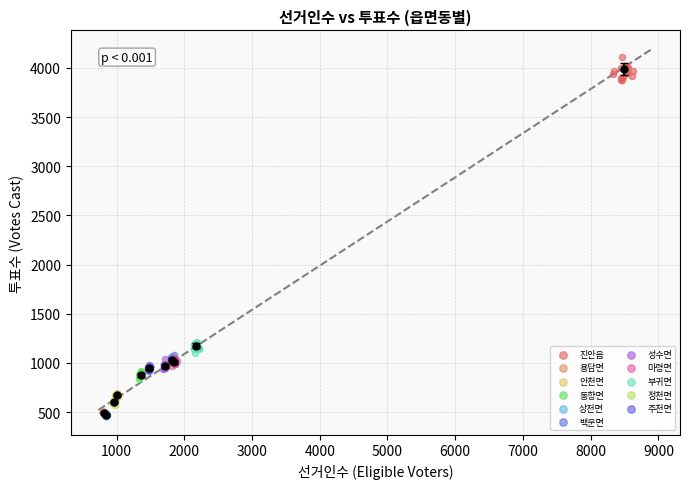

Which series reaches the maximum Y coordinate?

진안읍